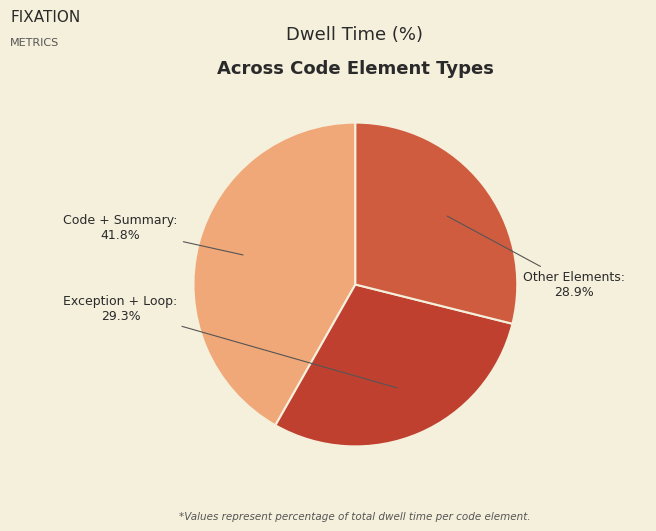

Count the number of slices in the pie.

3